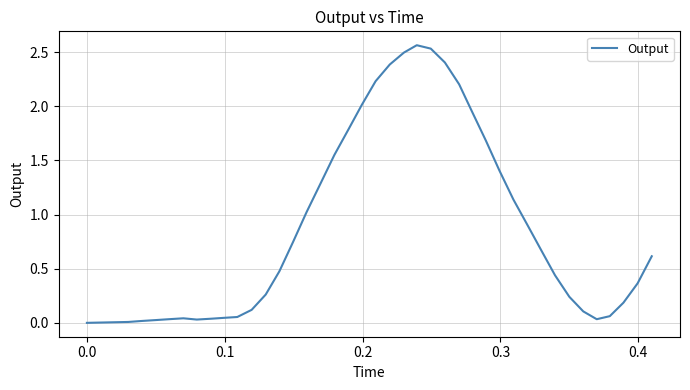

Does the chart display data point markers on the line(s)?

No